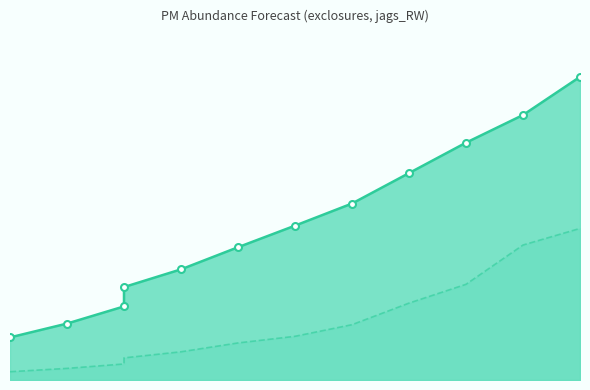

The upper_pi line series shows 0.6 at 8. True or false?

False